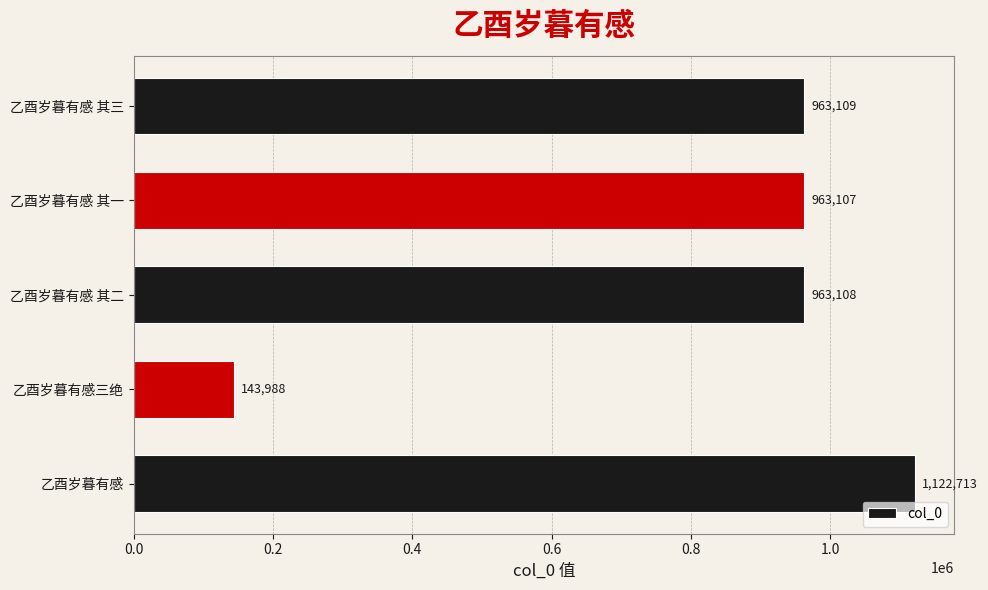

Rank the categories by value from lowest to highest.

乙酉岁暮有感三绝, 乙酉岁暮有感 其一, 乙酉岁暮有感 其二, 乙酉岁暮有感 其三, 乙酉岁暮有感